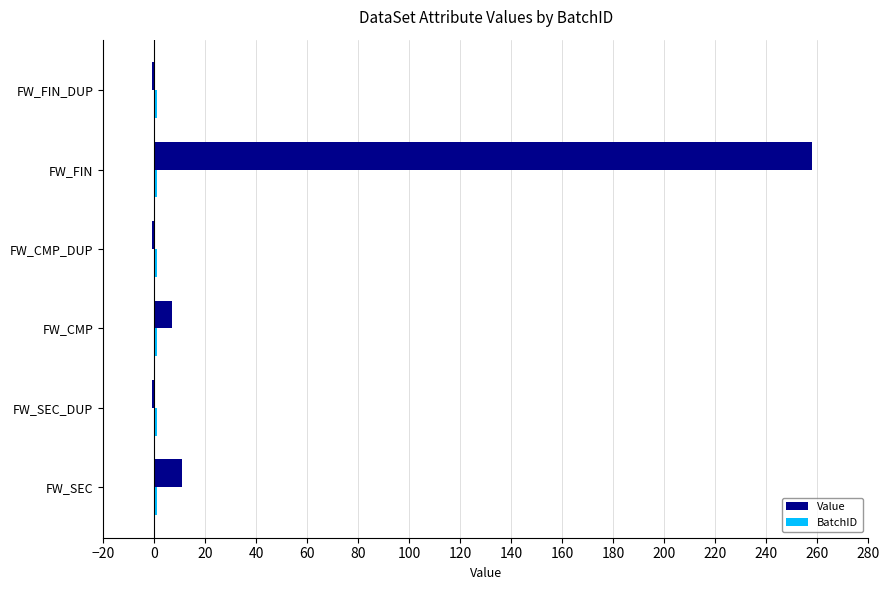

Which series has the widest spread of values?

Value